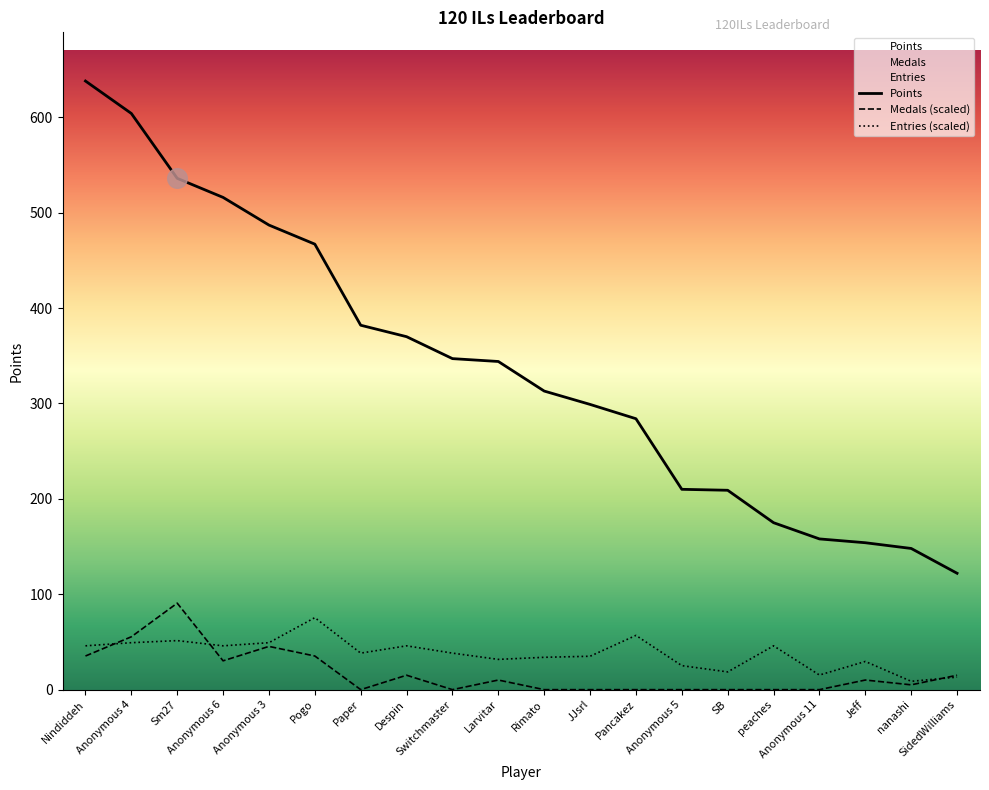

What is the total value across all series at Despin?

431.0